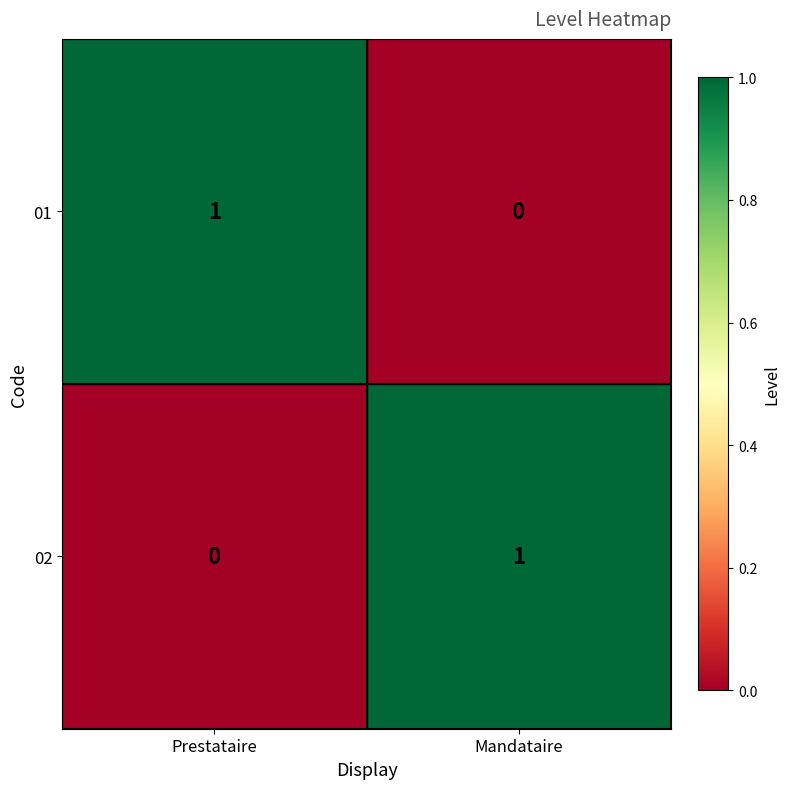

At which label does 01 reach its peak?

Prestataire